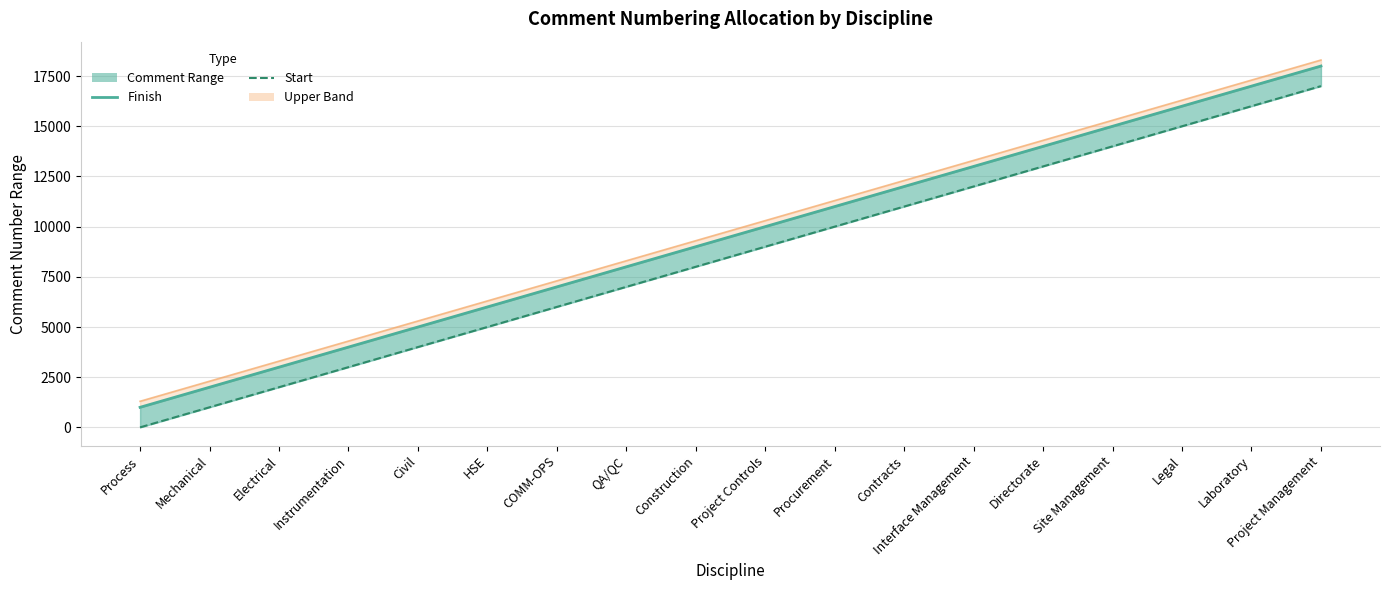

How many lines are shown in the chart?

2